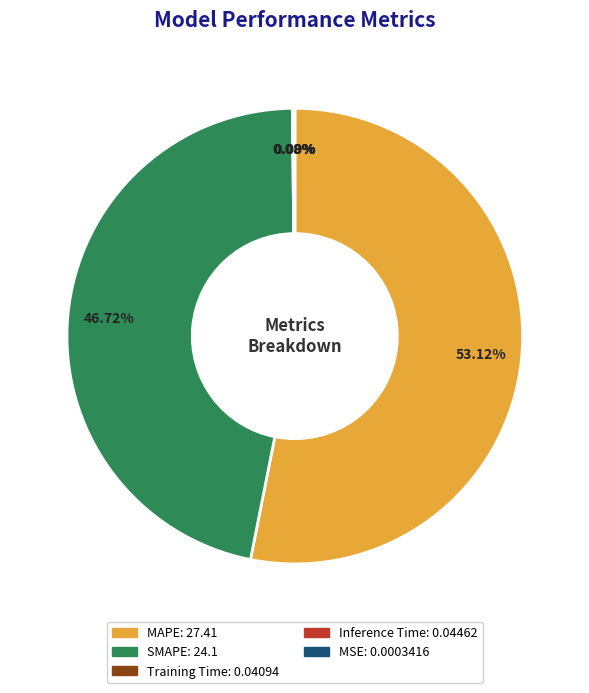

Which category has the biggest portion of the pie?

MAPE